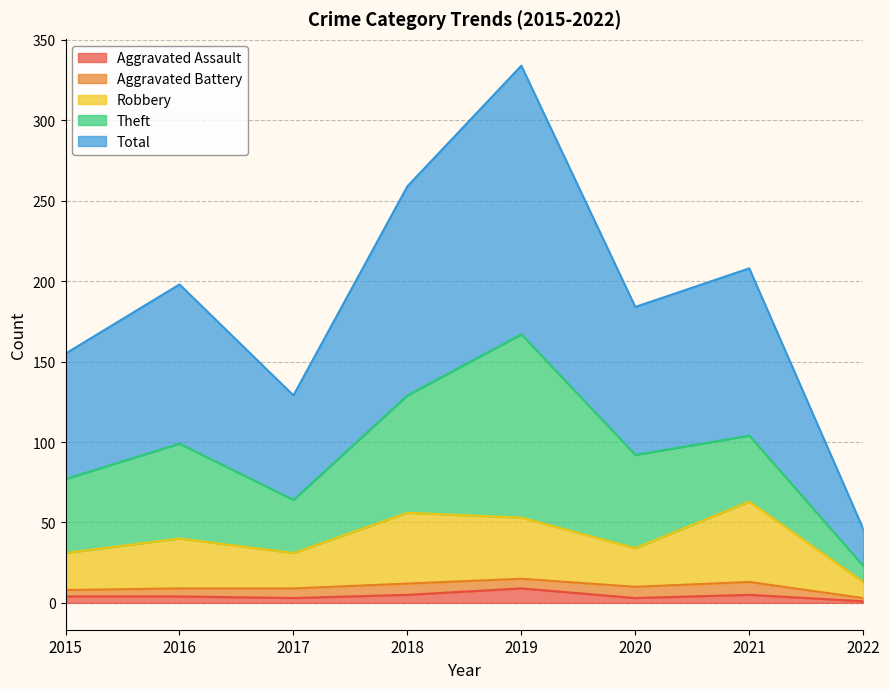

How many interior local peaks does the Robbery series have?

3